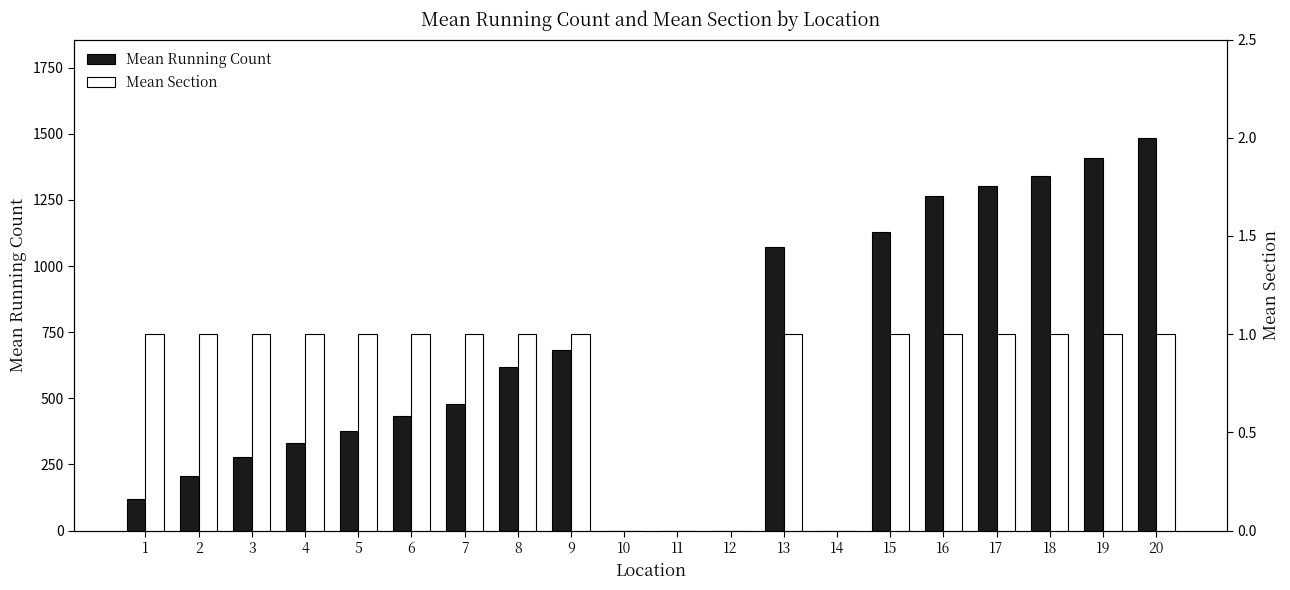

The value of Mean Section at 15 is 0.4. True or false?

False